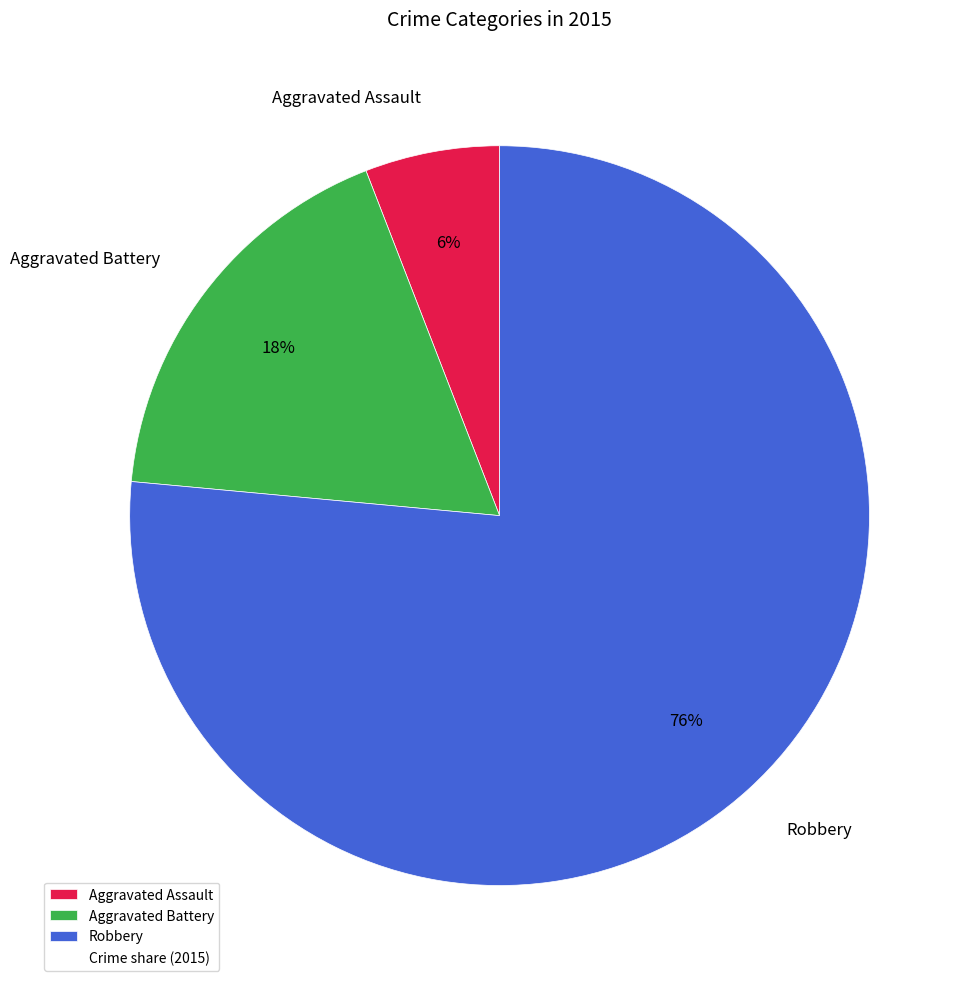

To the nearest percent, what is the combined percentage of Aggravated Battery and Robbery?

94%